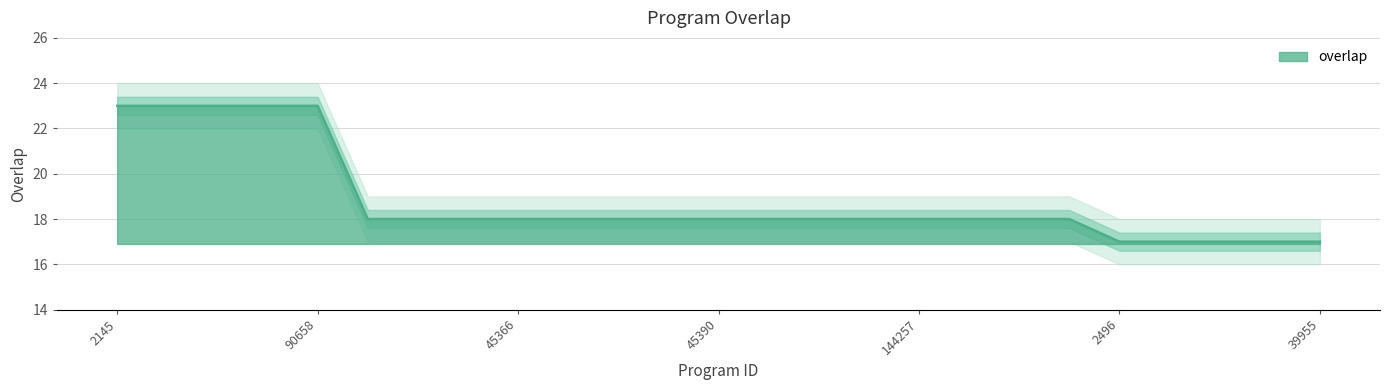

What is the minimum value shown in the chart?

17